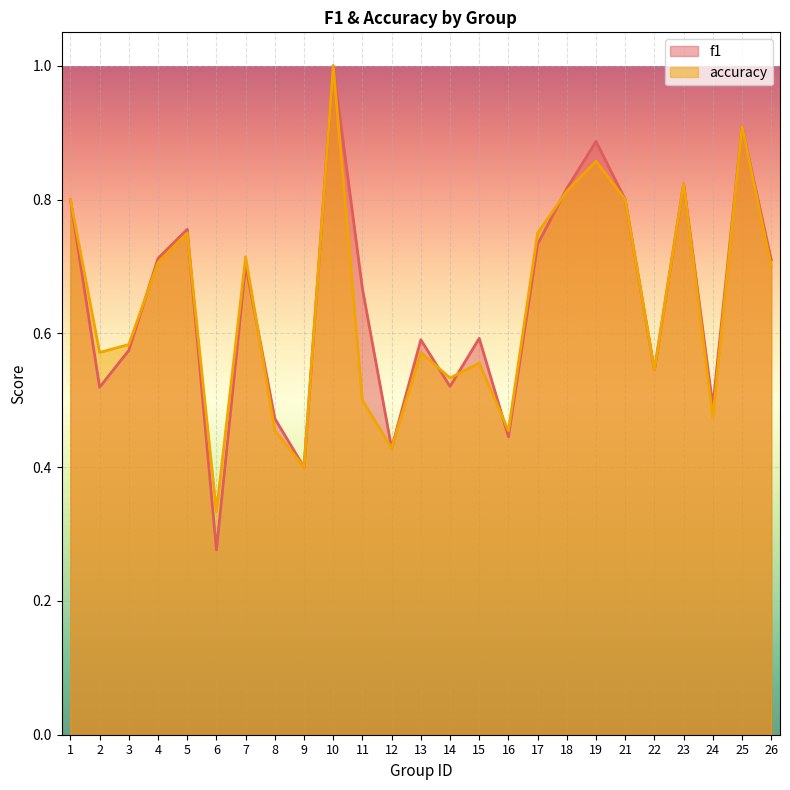

At which category does accuracy reach its first local peak?

5